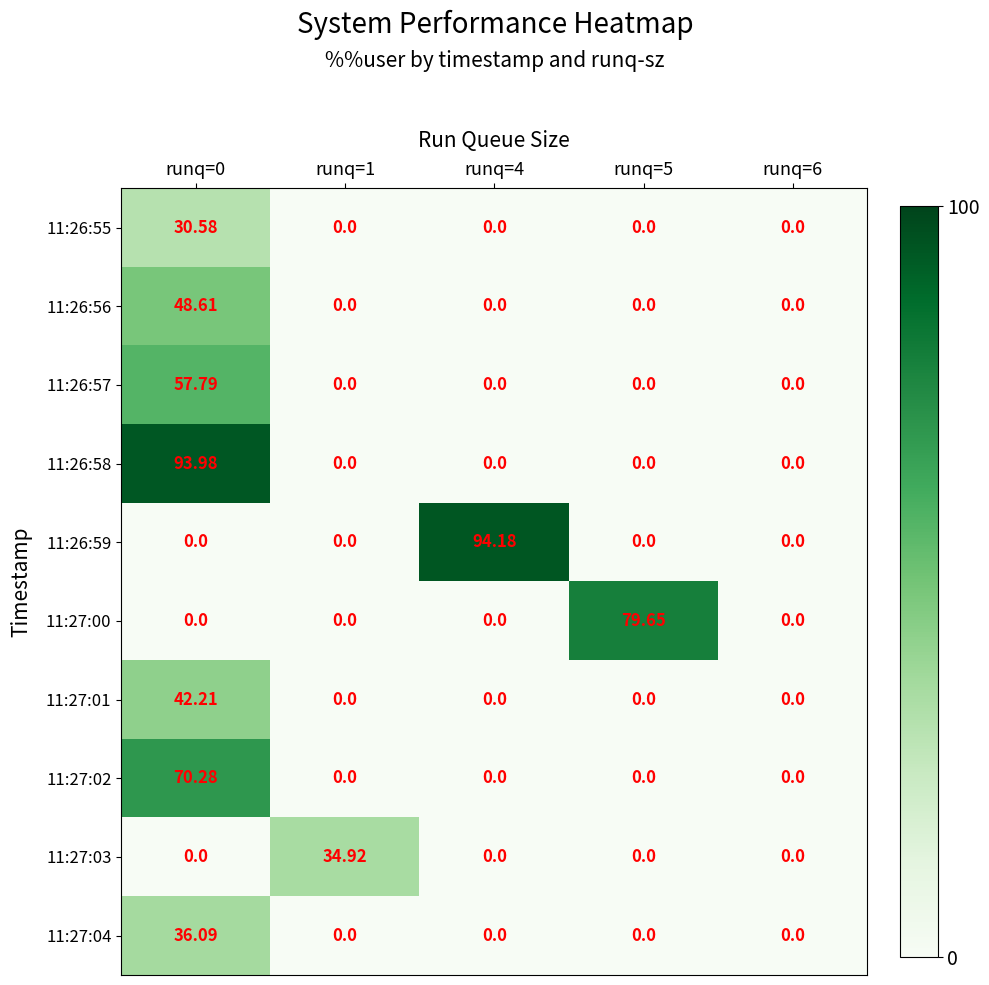

How many distinct data groups are displayed?

10